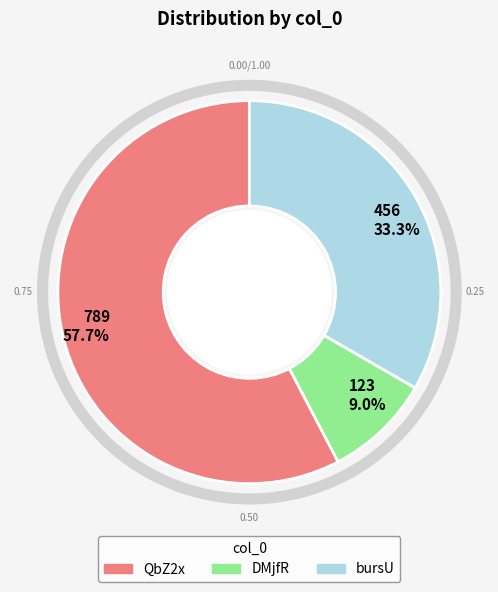

True or false: bursU accounts for 33% of the total.

True